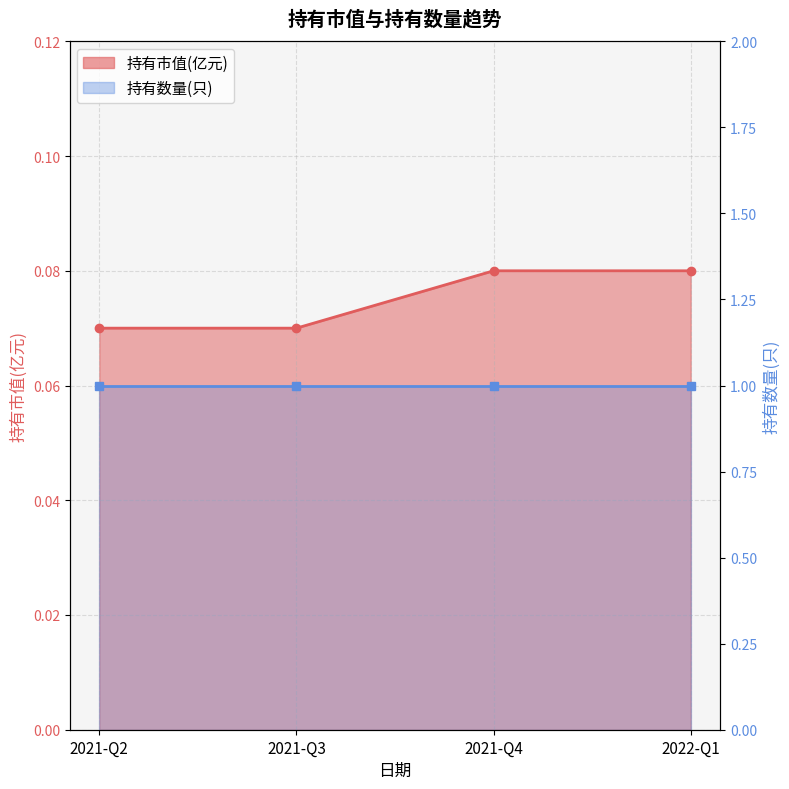

At which label is 持有数量(只)_line closest to 1?

2021-Q2